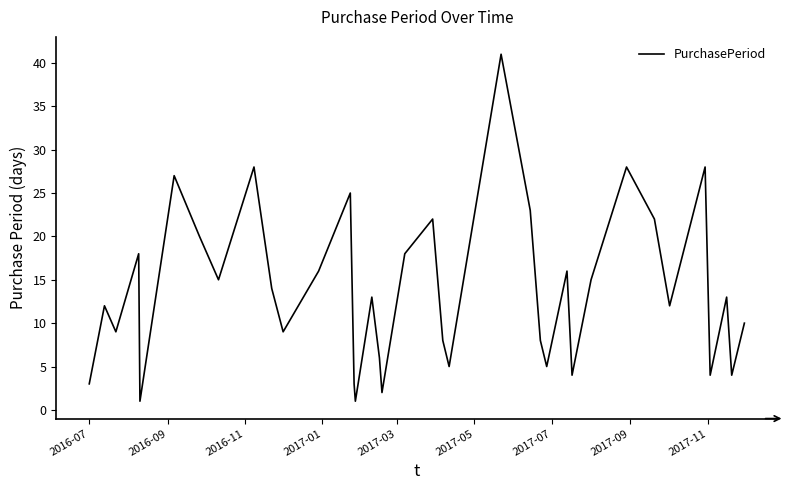

What is the maximum value shown in the chart?

41